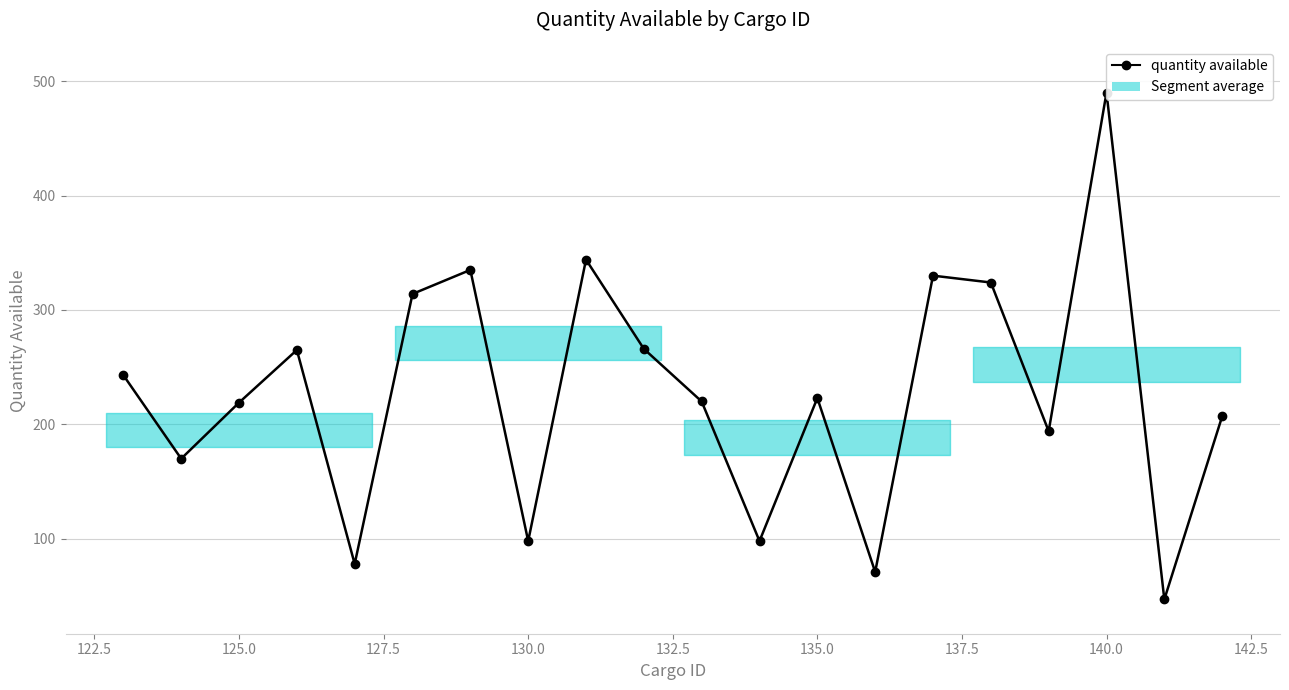

What is the difference between the maximum and minimum values?

443